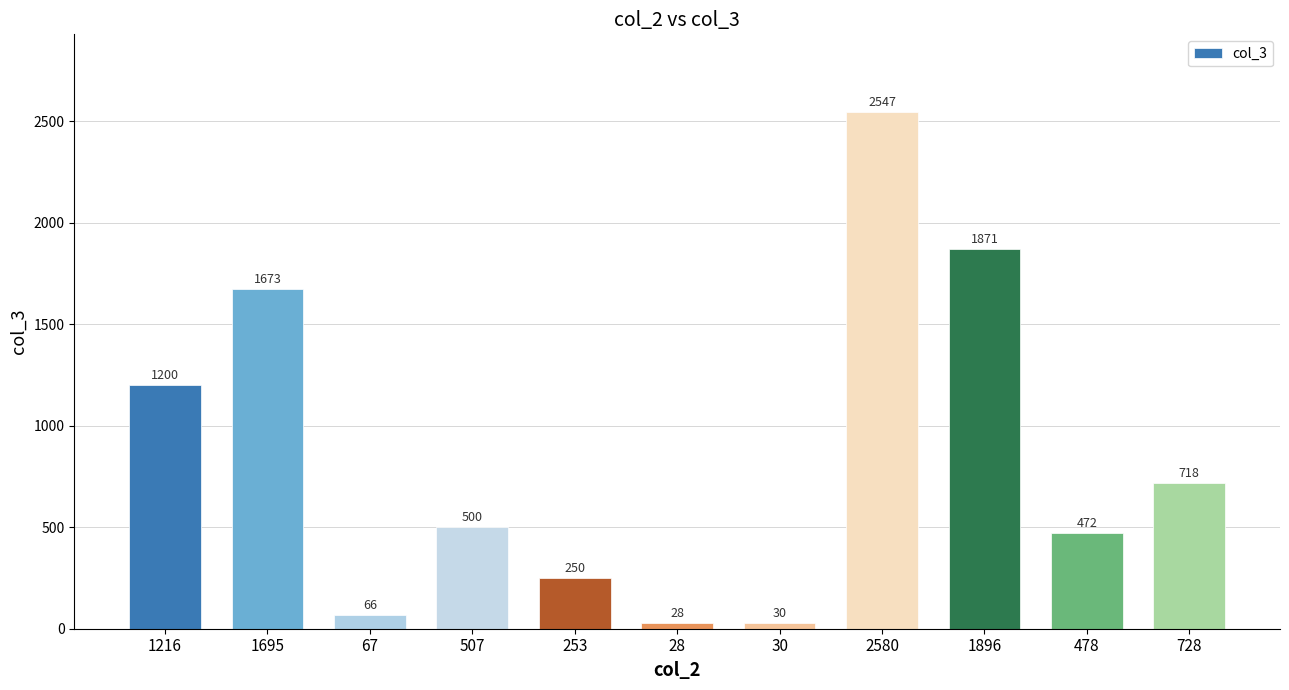

What is the smallest value displayed?

28